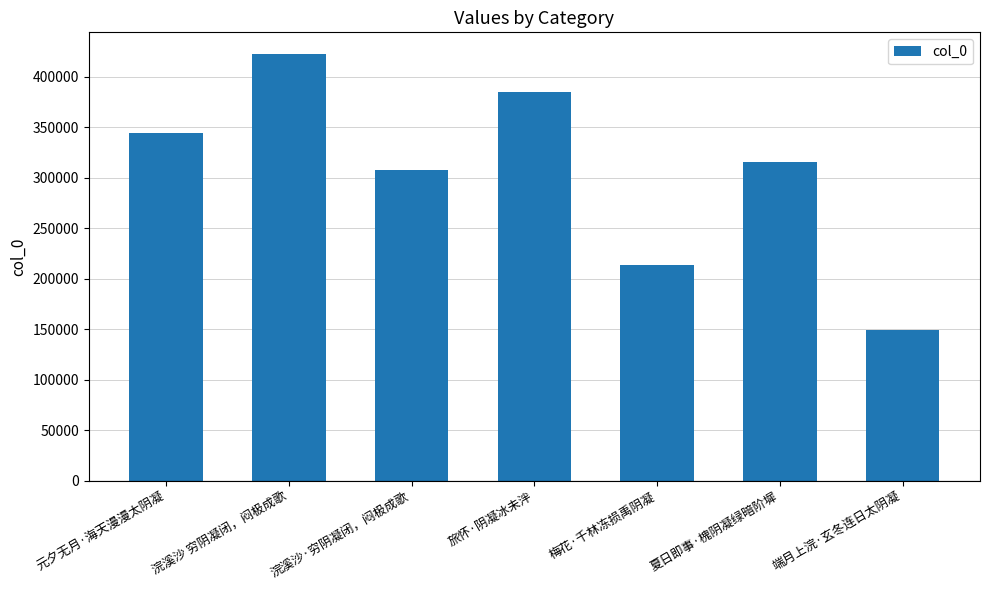

How many data points are less than 315571?

3